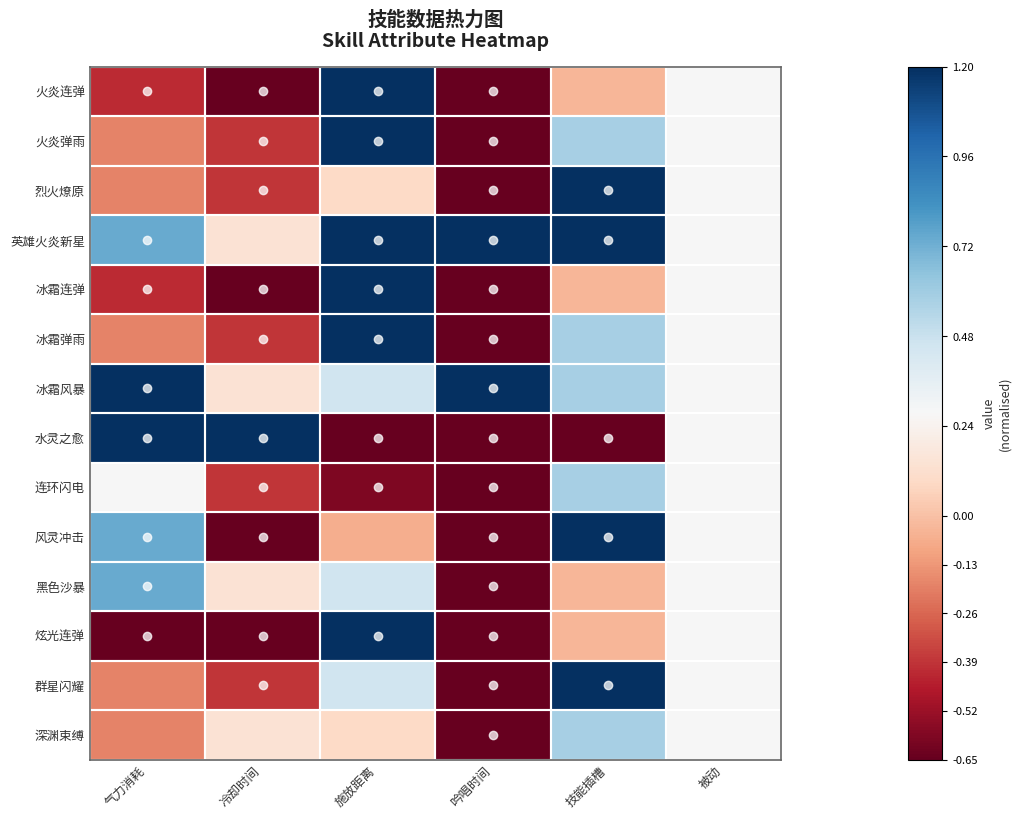

At which category is the sum across all series the highest?

施放距离